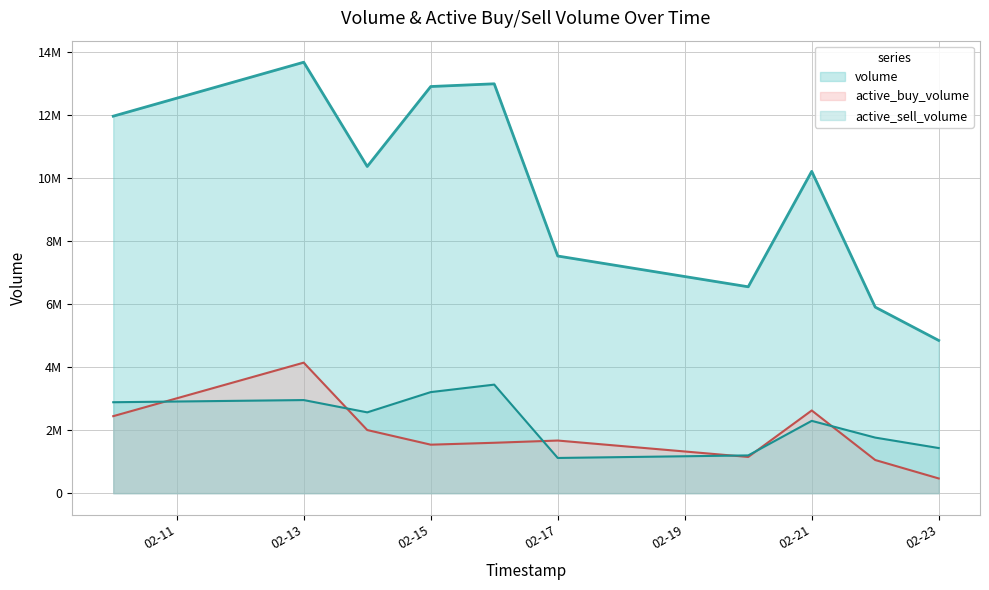

How many categories are shown in the chart?

10